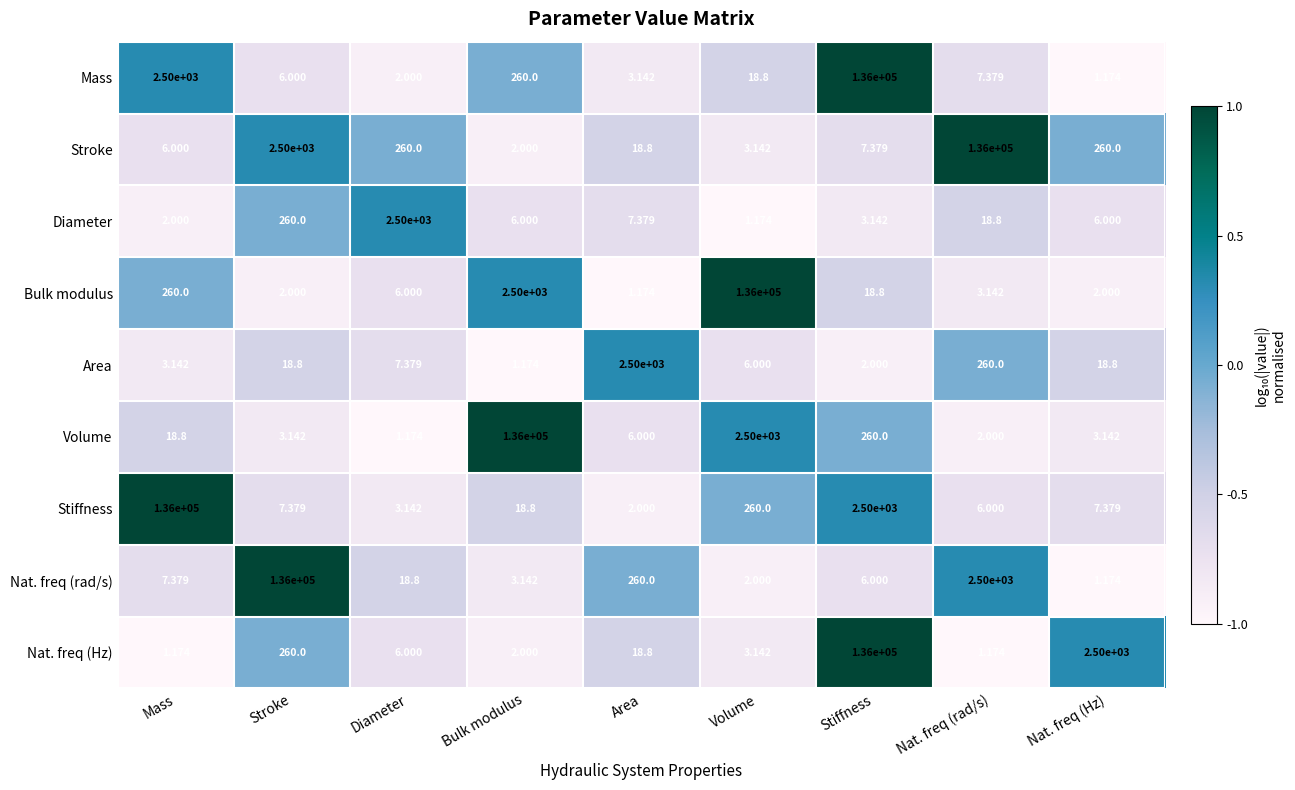

At which label is Diameter closest to 1250?

Stroke